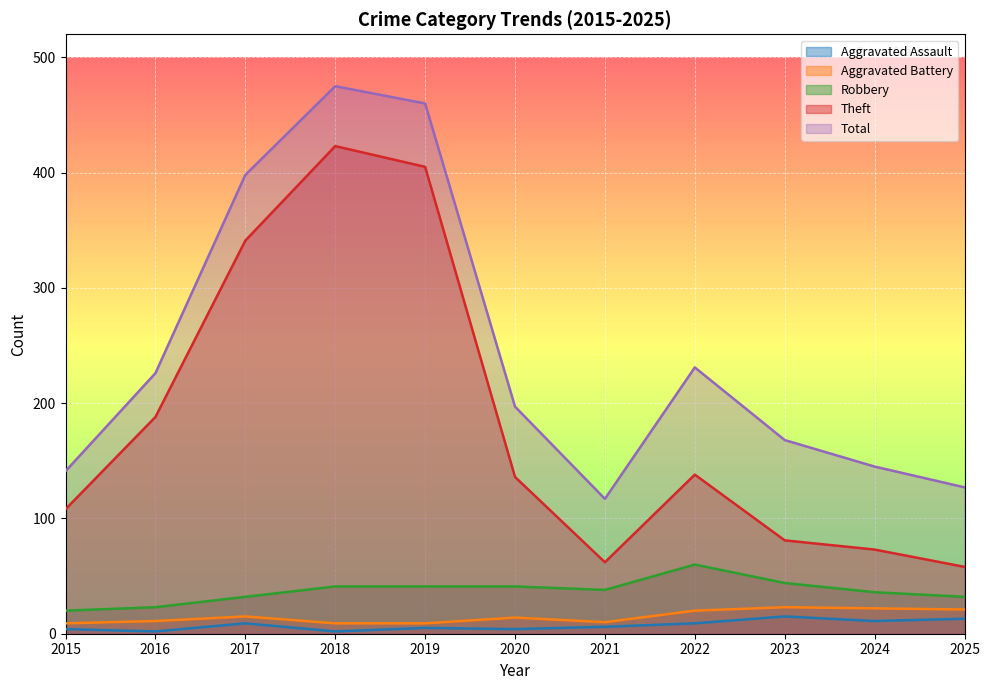

Which has a higher value, 2022 or 2019?

2022